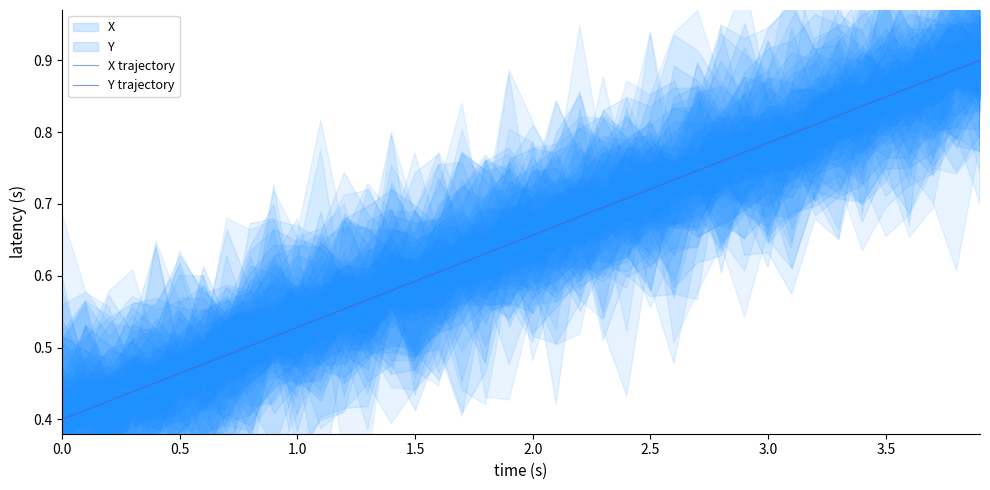

At how many categories does at least one series exceed 0?

40